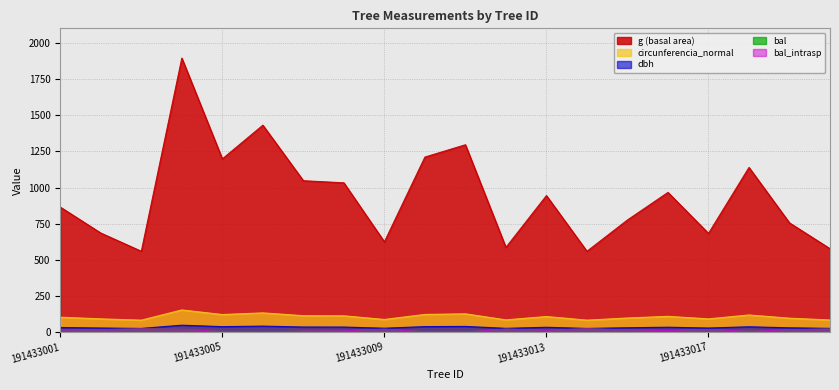

What is the greatest value displayed?

1894.5